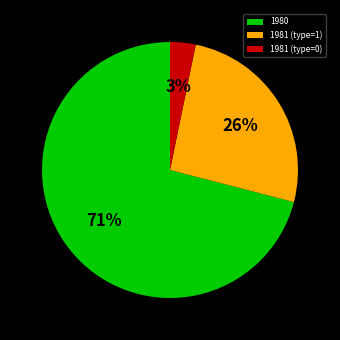

Do 1981 (type=1) and 1980 together represent more than half of the pie?

Yes